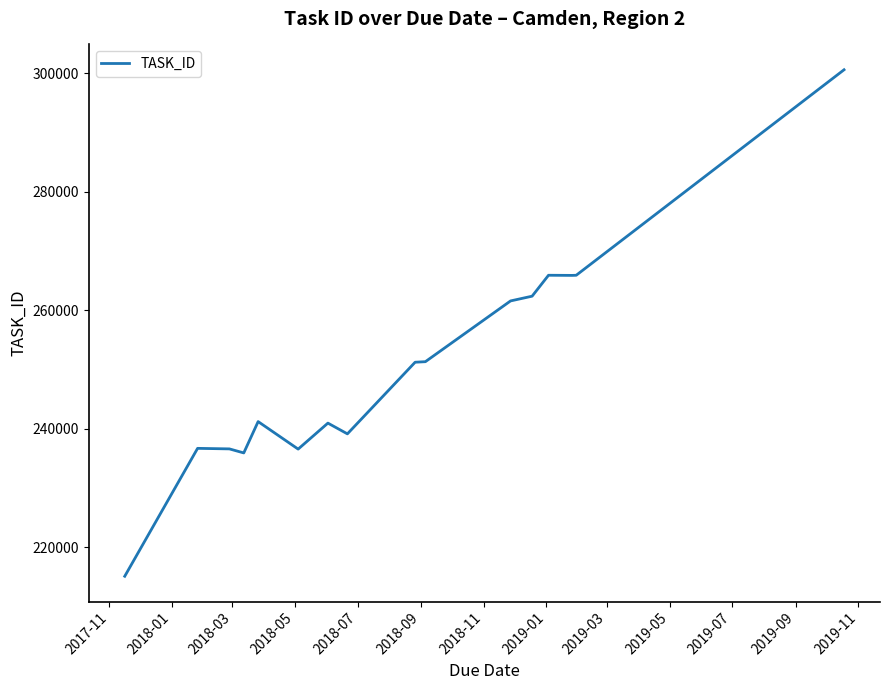

What is the minimum value shown in the chart?

215125